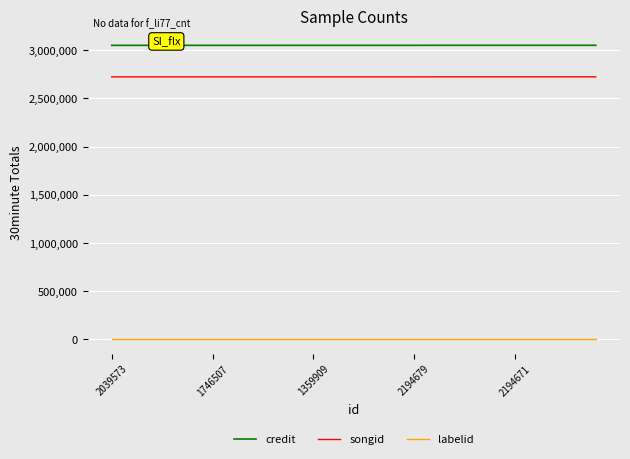

True or false: credit and labelid cross at least once.

False